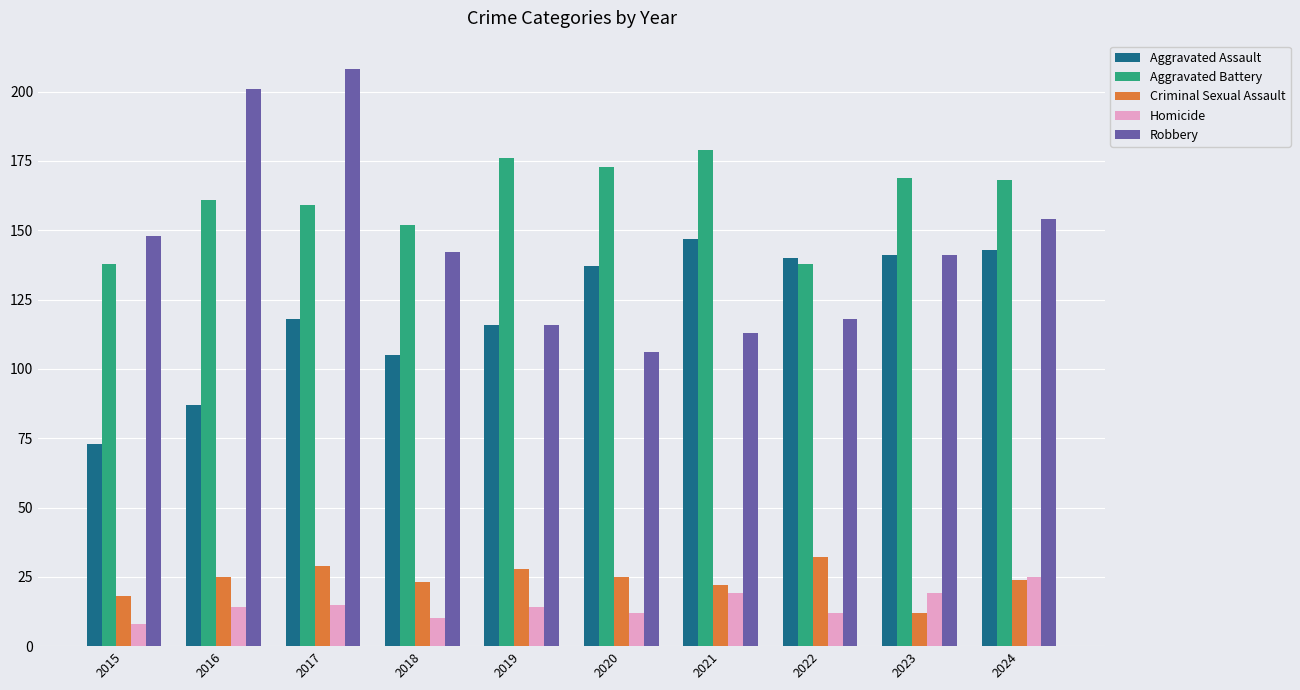

What is the value of the Aggravated Assault bar at the 7th from the left?

147